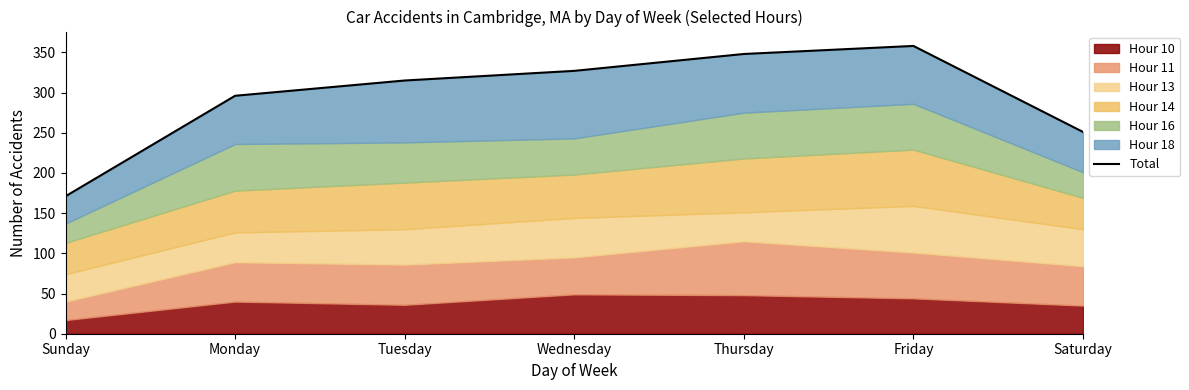

List the labels in order of value, smallest first.

Sunday, Saturday, Monday, Tuesday, Wednesday, Thursday, Friday